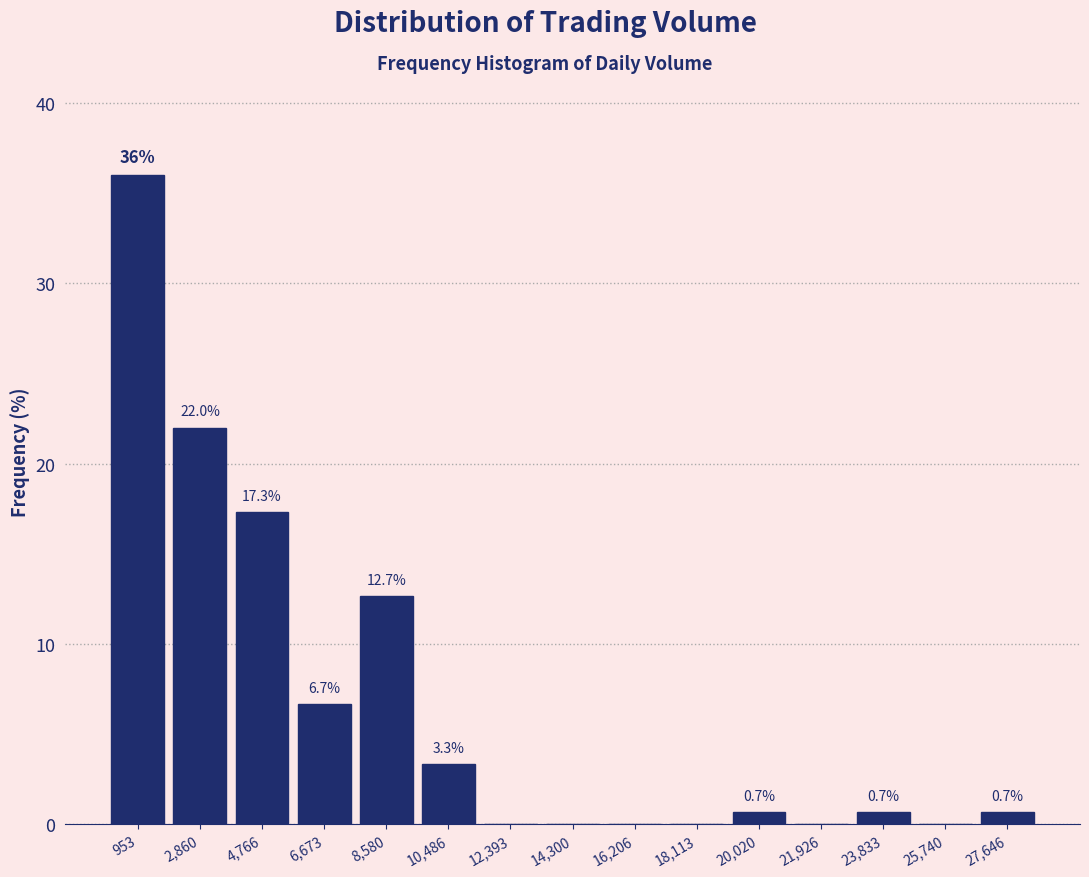

Over which range of the x-axis is the bar tallest?

0 to 2000